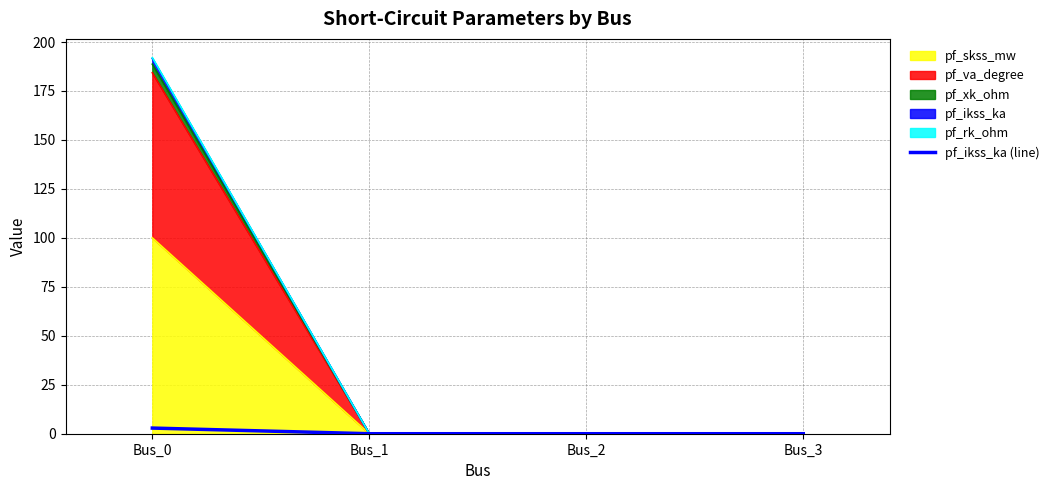

Where is the data nearest to the value 1?

Bus_1